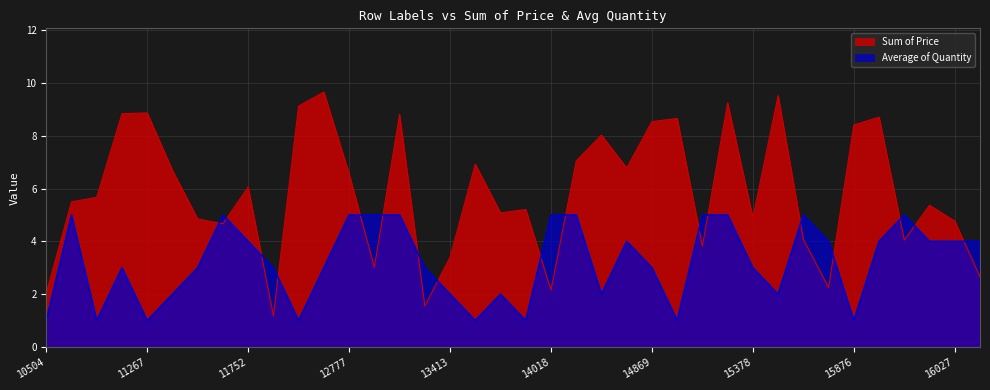

At which label does Sum of Price reach its peak?

12759